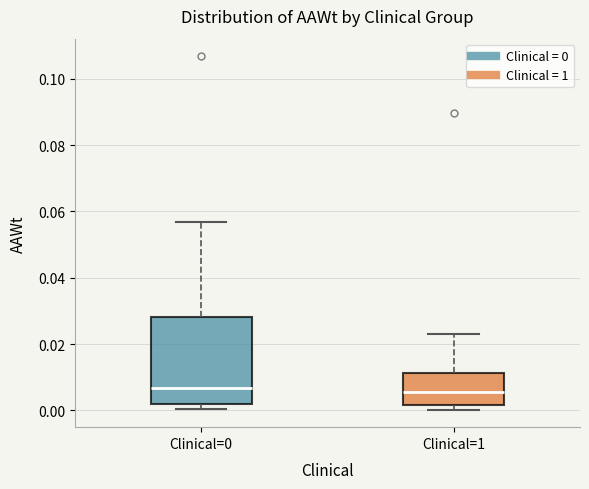

Reading left to right, read every box against the y-axis: the position of its median line, the range the box covers, and the ends of its whiskers. The values are not printed on the chart, so give them approximately, as read against the axis.

Clinical=0: median 0.006, box 0.002 to 0.028, whiskers 0.000 to 0.056
Clinical=1: median 0.006, box 0.002 to 0.012, whiskers 0.000 to 0.024